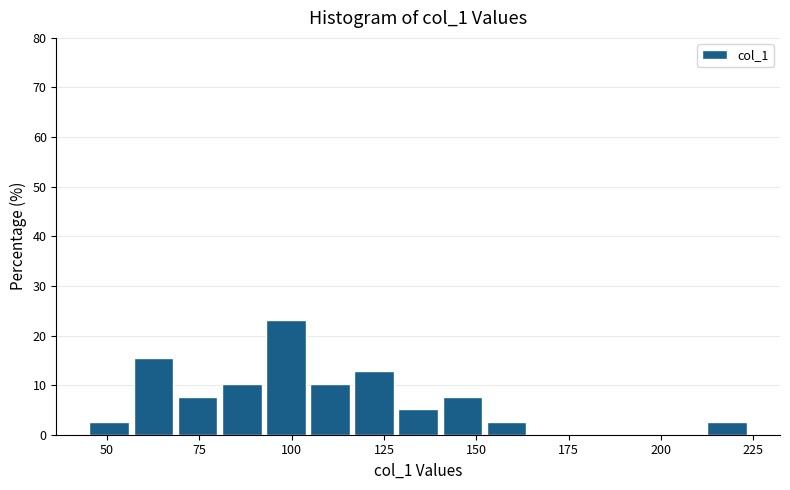

Around what value on the x-axis is the tallest bar? Give the approximate position of its centre, as read against the axis.

100